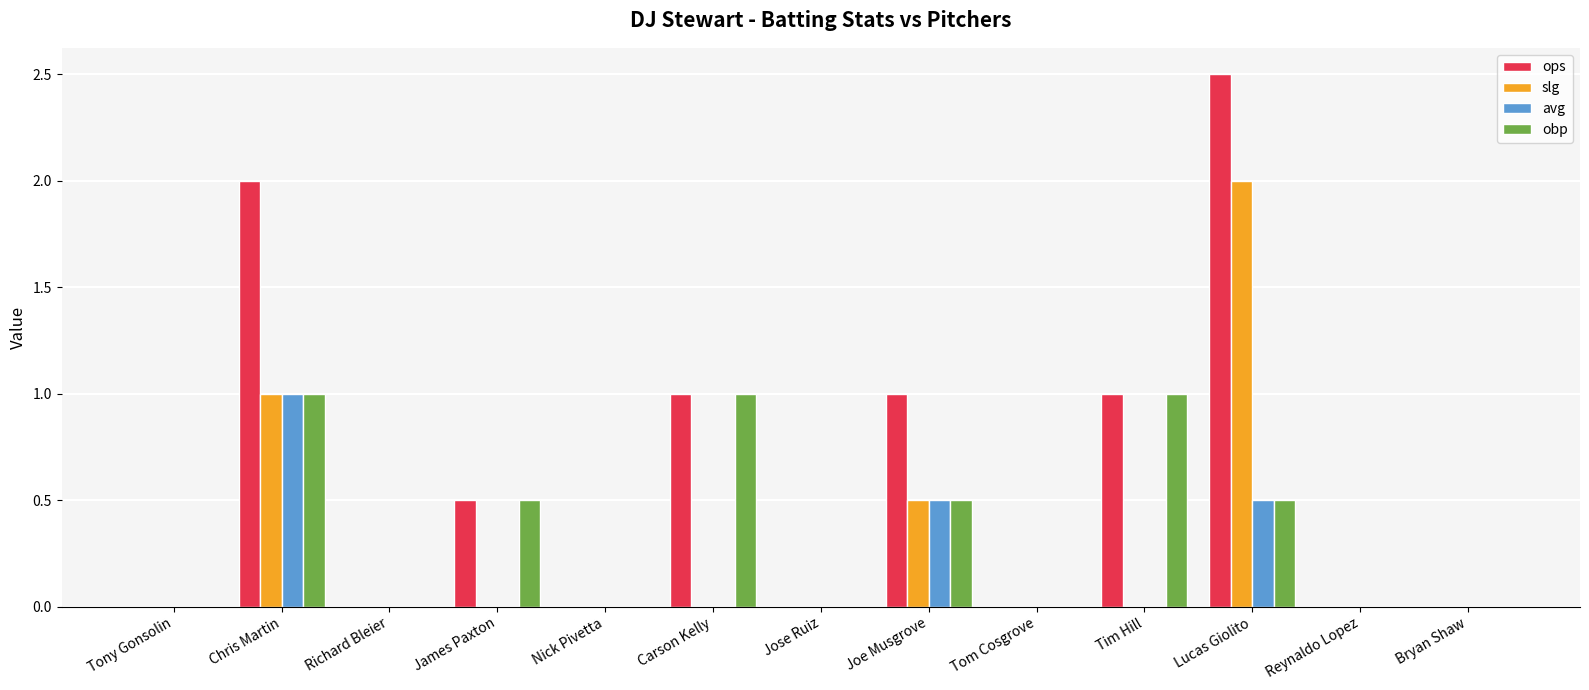

What is the spread (max minus min) of values at Chris Martin?

1.0